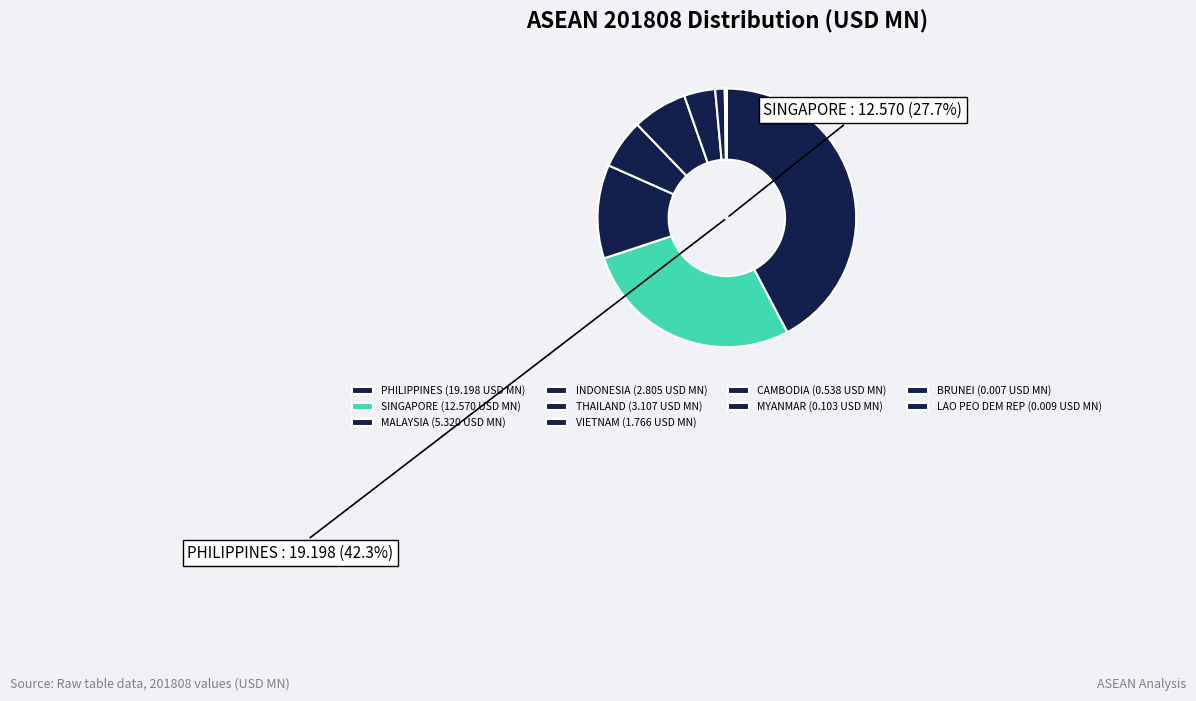

To the nearest percent, what is the average slice percentage?

10%